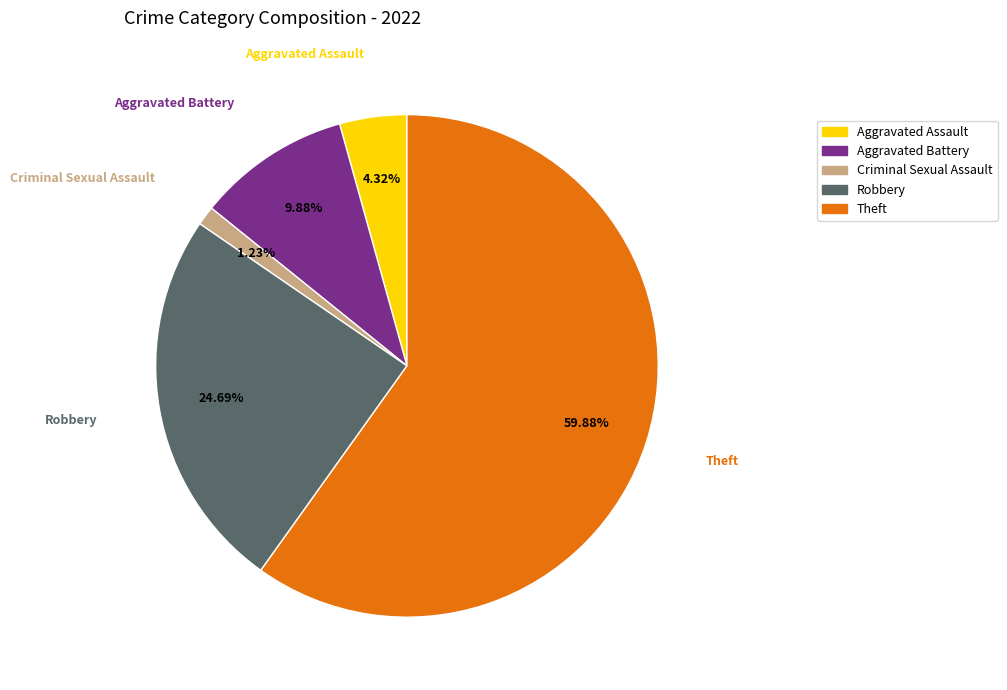

What is the ratio of the value at Theft to the value at Aggravated Battery?

6.1